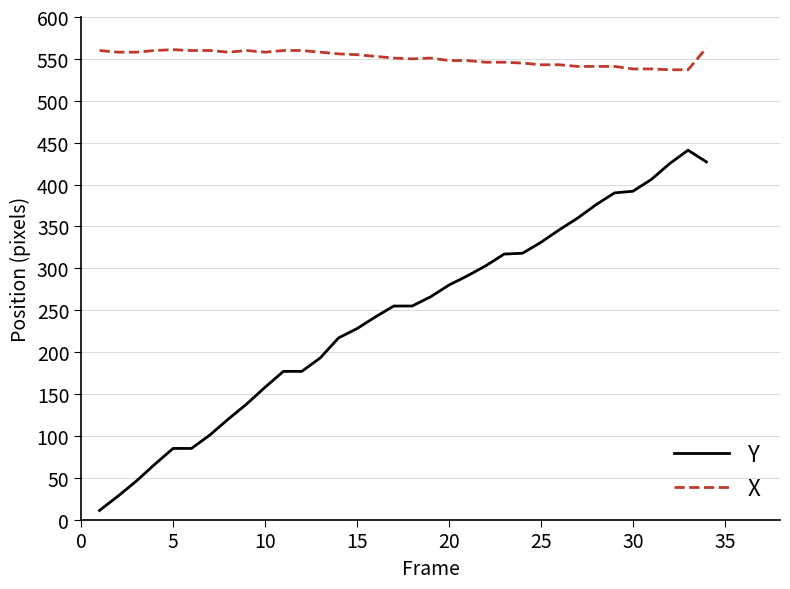

What is the minimum value for X?

537